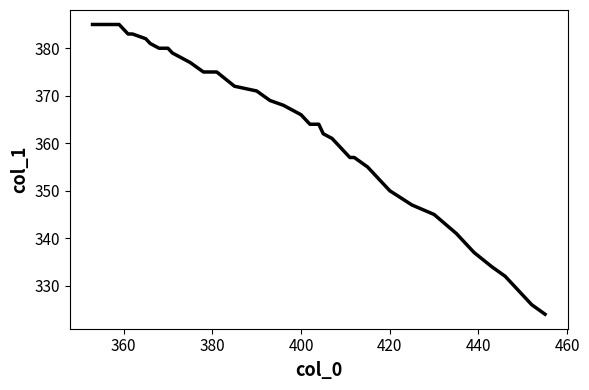

What is the maximum value shown in the chart?

385